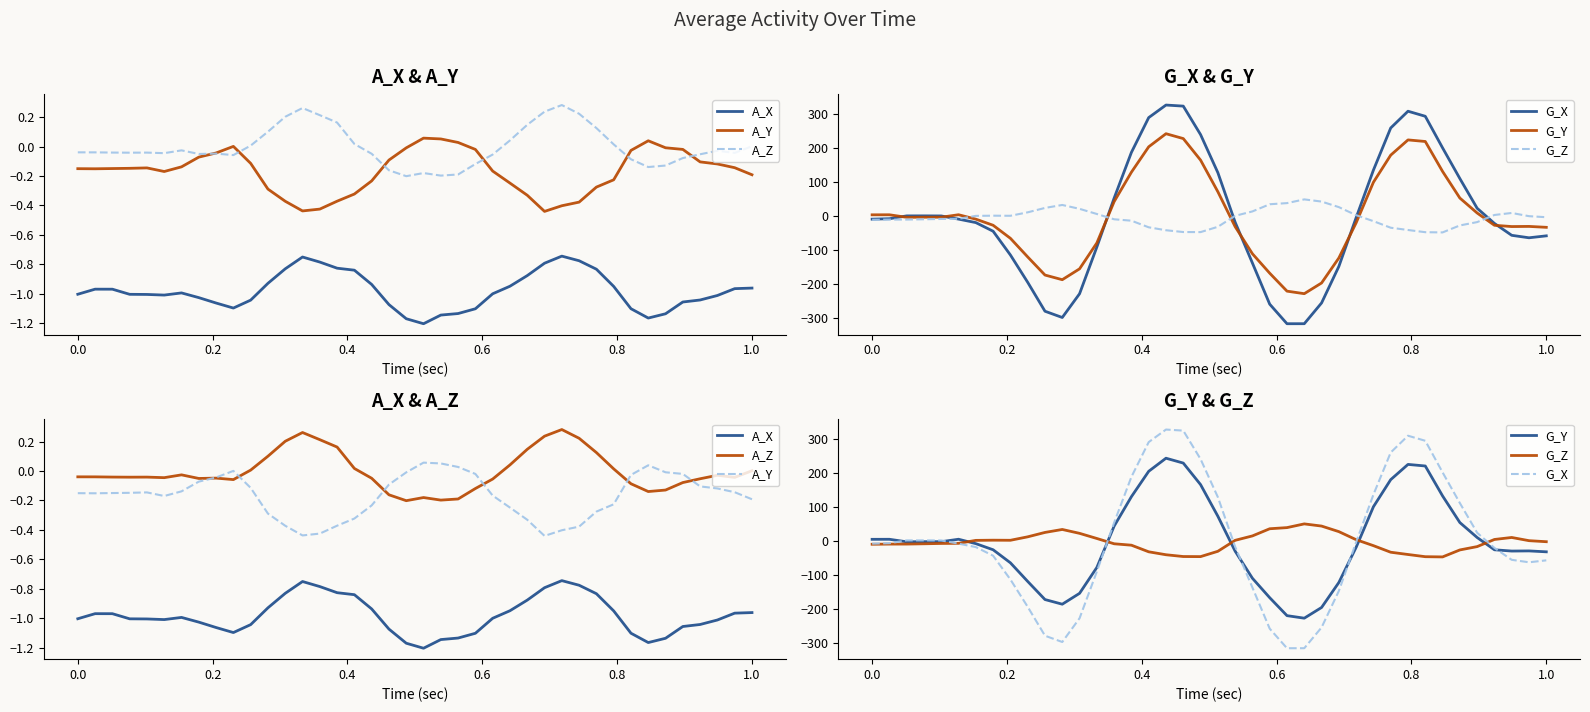

The value of G_Z at 21 is 1.0. True or false?

False